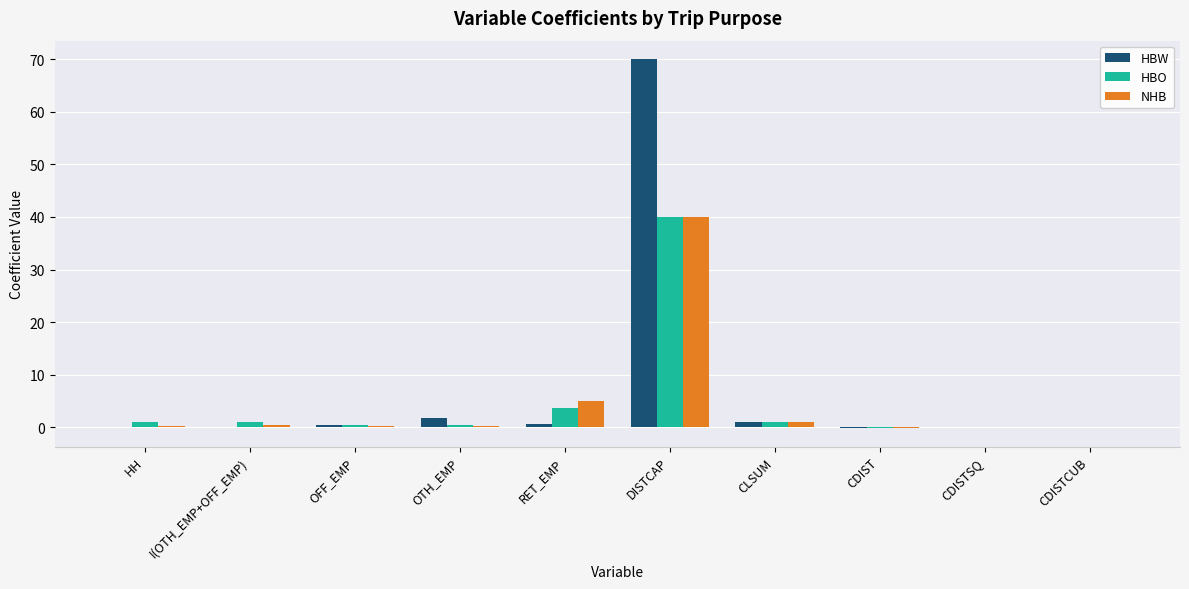

What is the approximate value of HBO at HH?

1.1